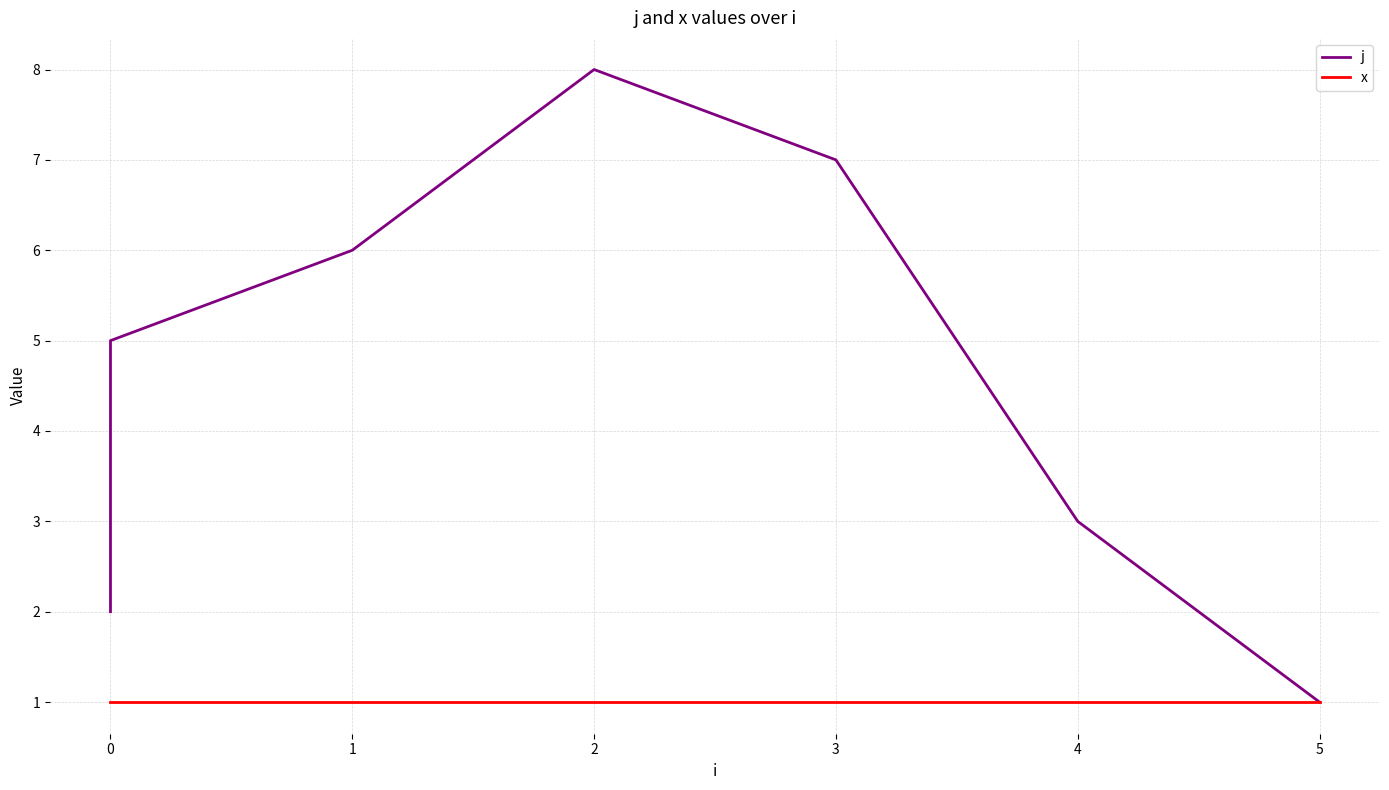

What is the sum of all x values?

8